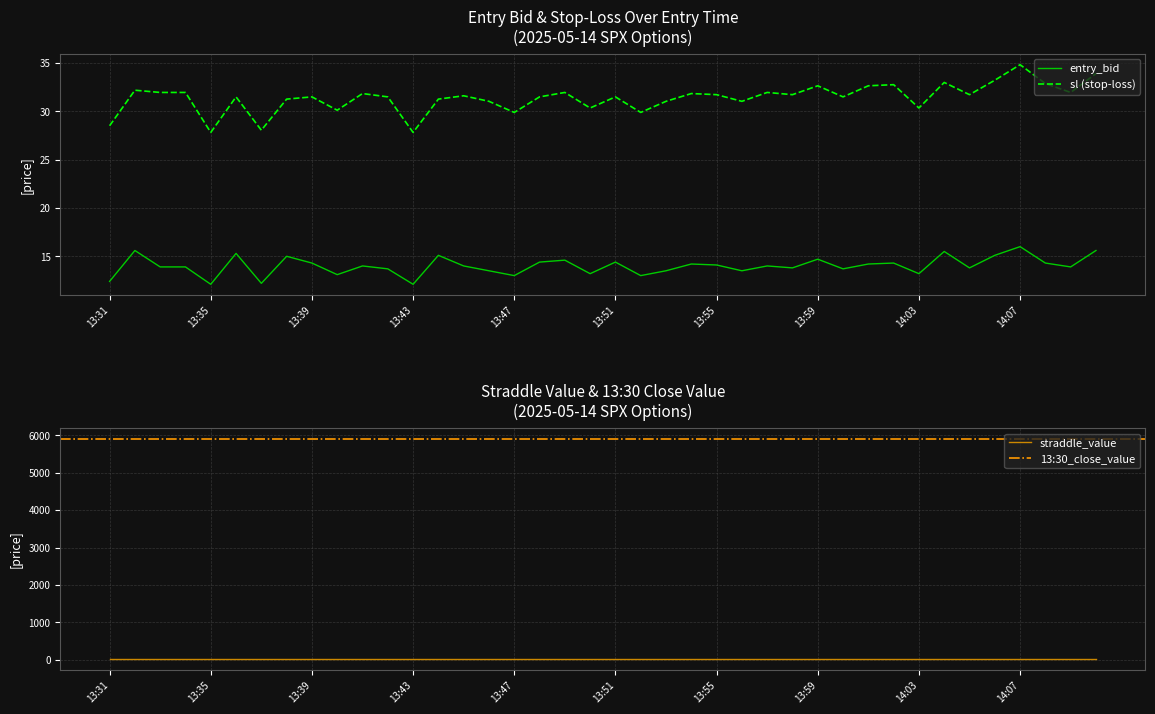

True or false: sl (stop-loss) has a value of 30.4 at 14:03.

True